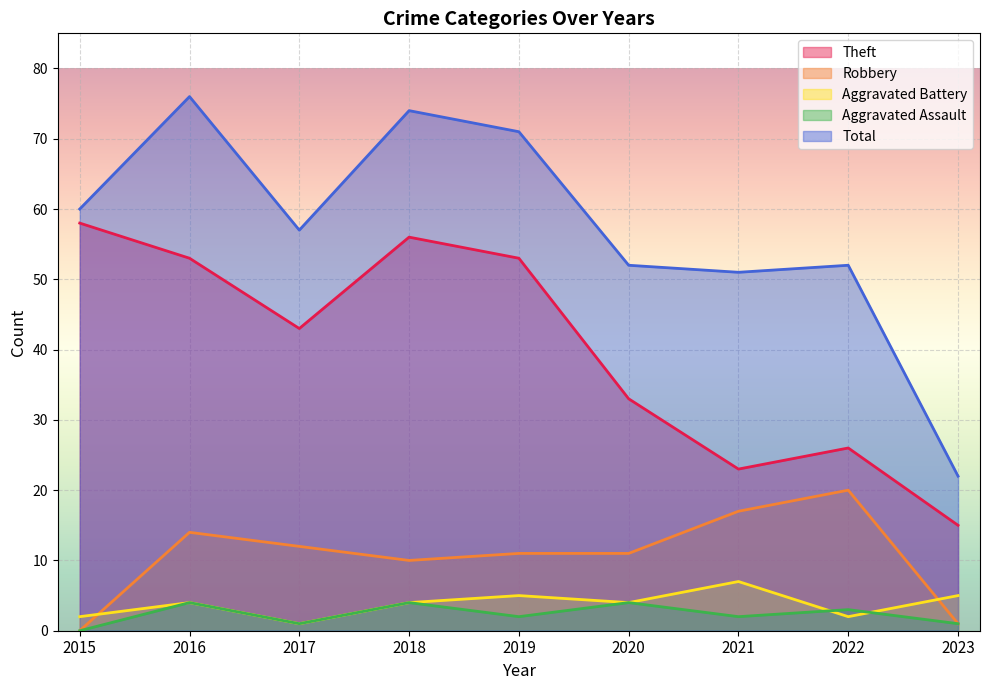

In Total, how many points are higher than both neighbors (excluding endpoints)?

3